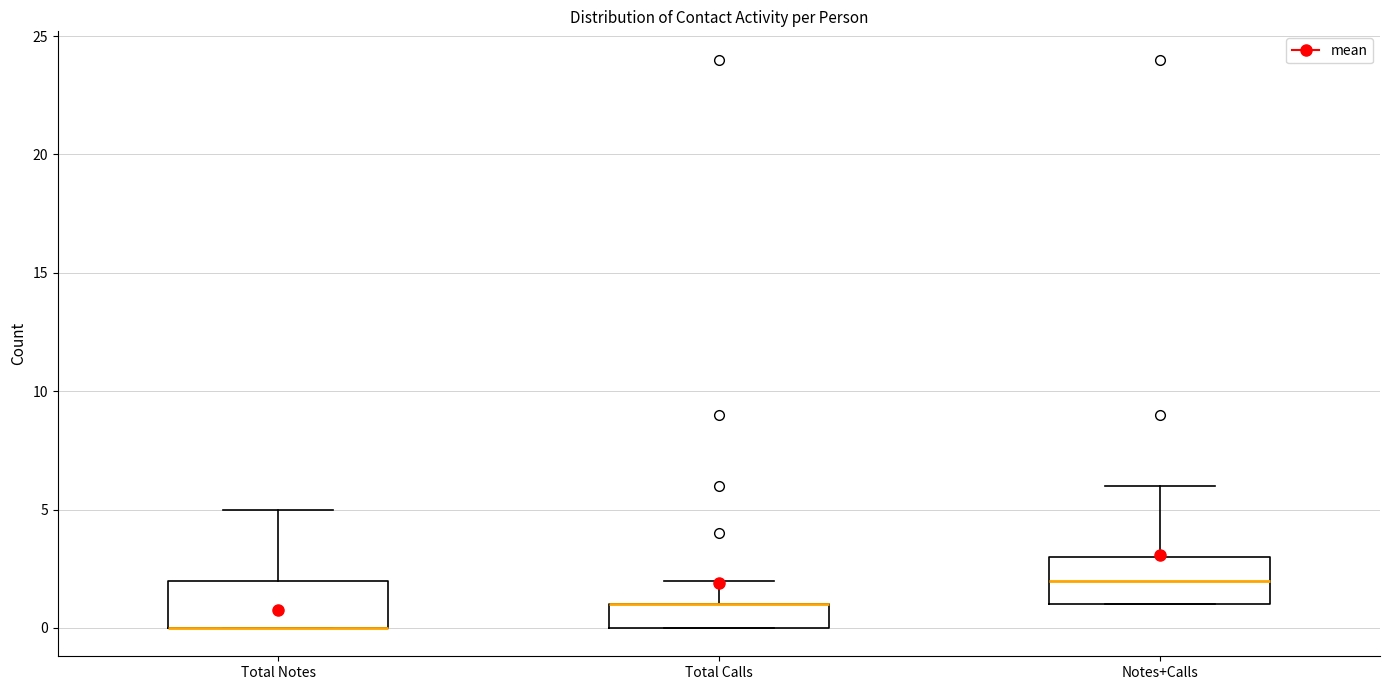

Where does the upper whisker of the box for Total Notes end on the y-axis? The values are not printed on the chart, so give them approximately, as read against the axis.

5